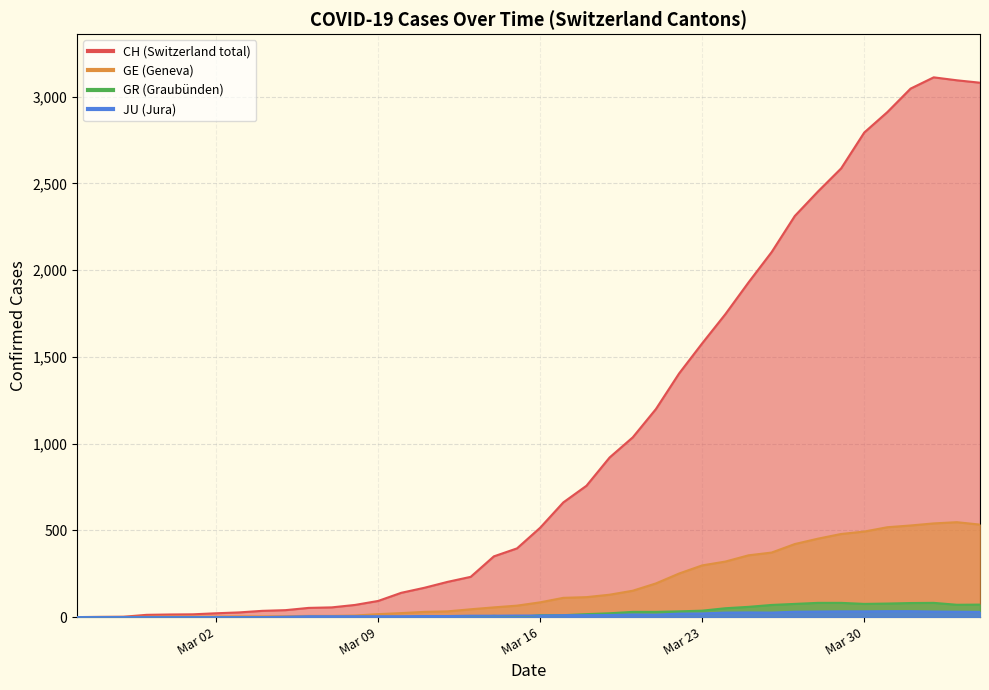

In CH, how many points are higher than both neighbors (excluding endpoints)?

1